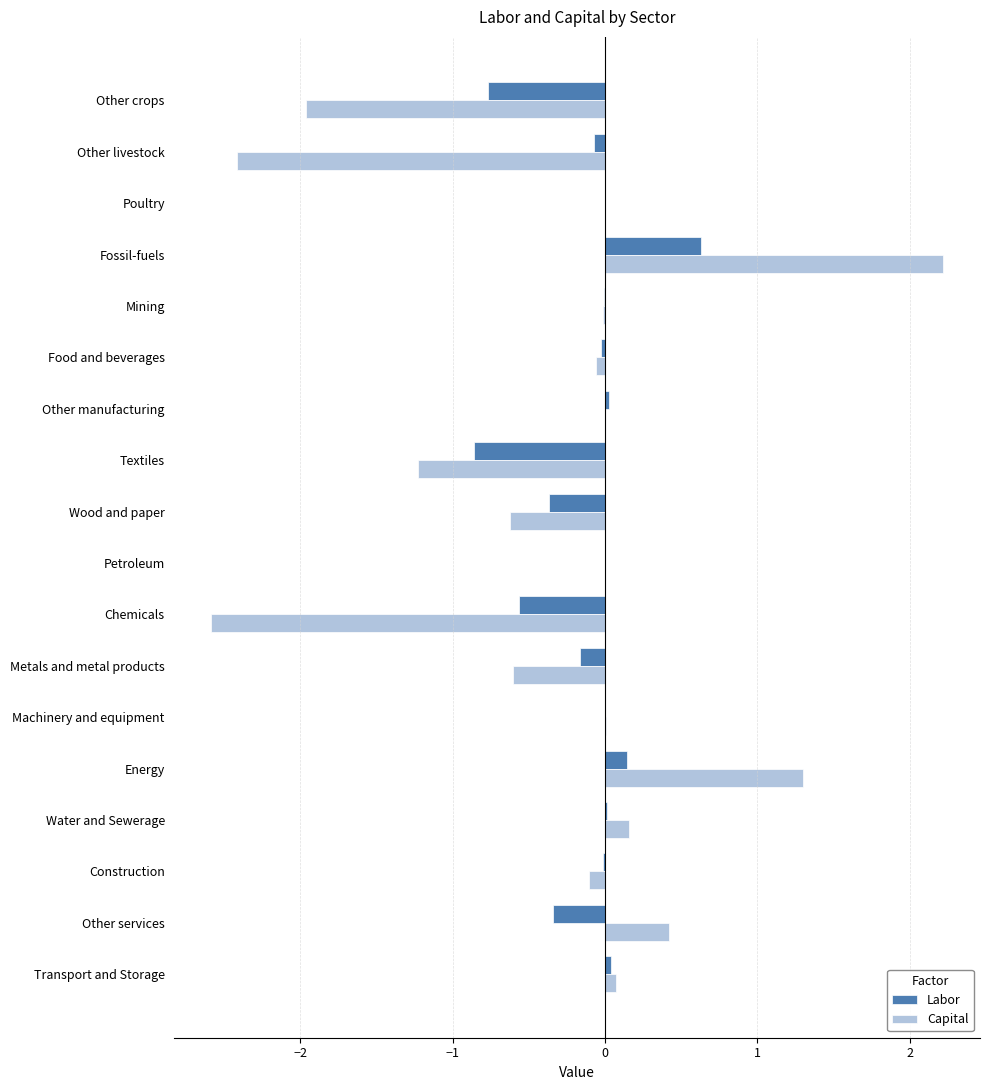

At which category does the chart reach its peak across all series?

Fossil-fuels